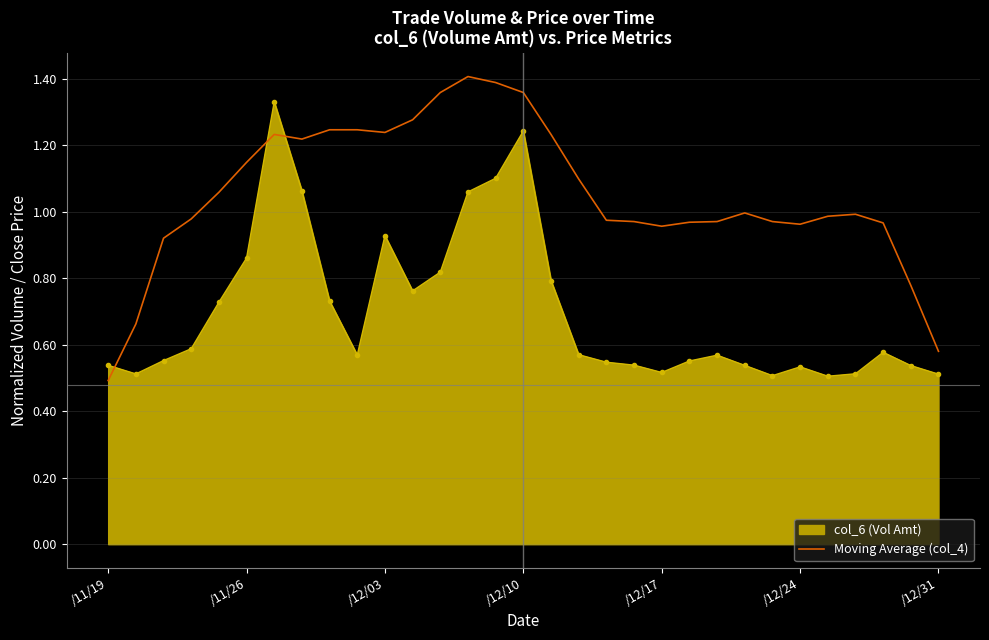

List the series in order of their overall mean, lowest first.

col_6 (Vol Amt), Moving Average (col_4)